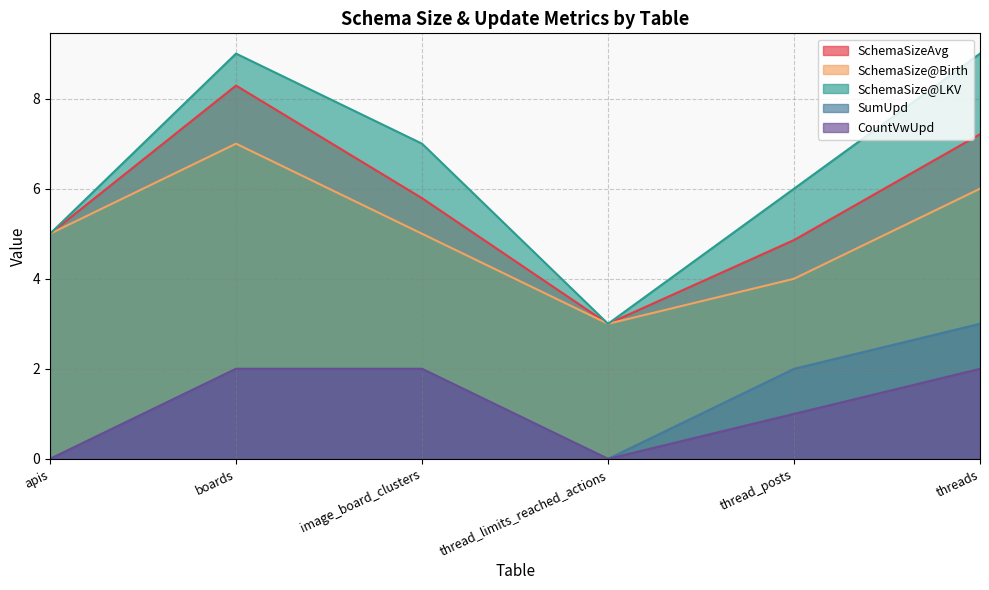

True or false: SchemaSizeAvg and SchemaSize@Birth intersect in this chart.

False